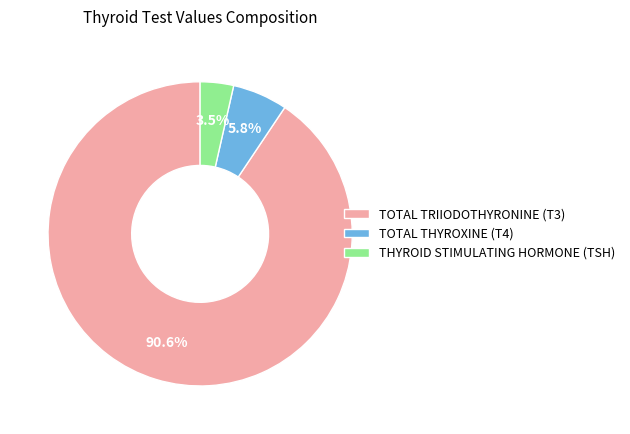

To the nearest percent, what is the difference between the largest and smallest slice percentages?

87%